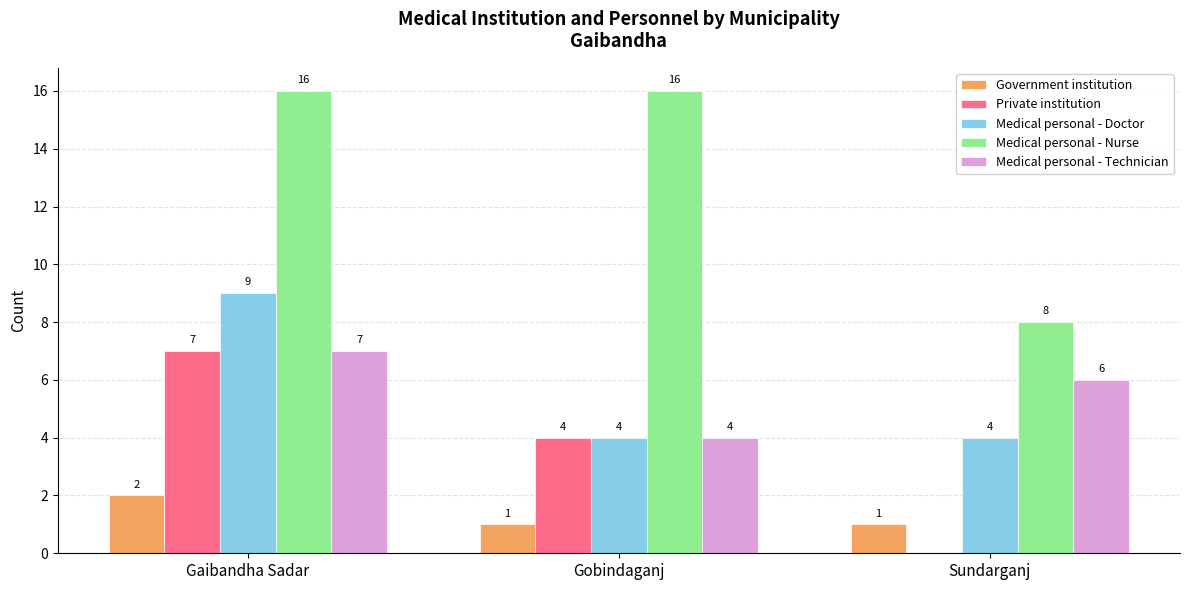

What is the maximum value for Medical personal - Doctor?

9